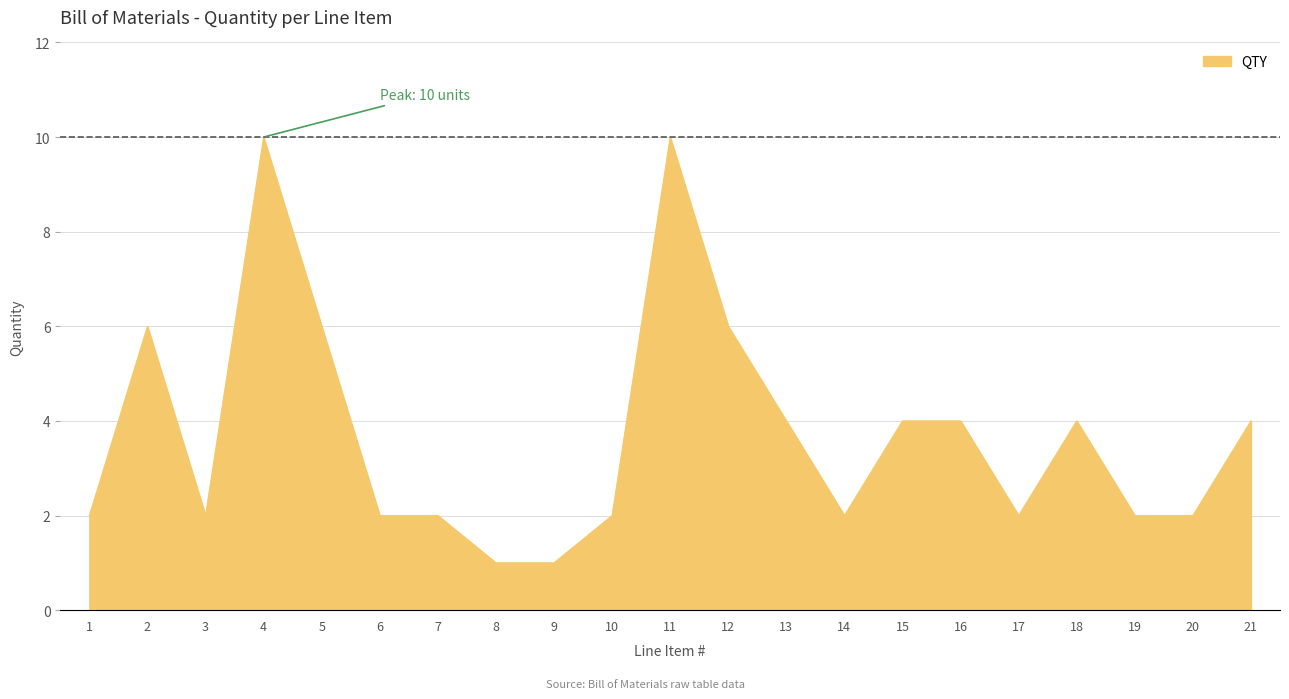

True or false: the data shows 3 at 10.

False